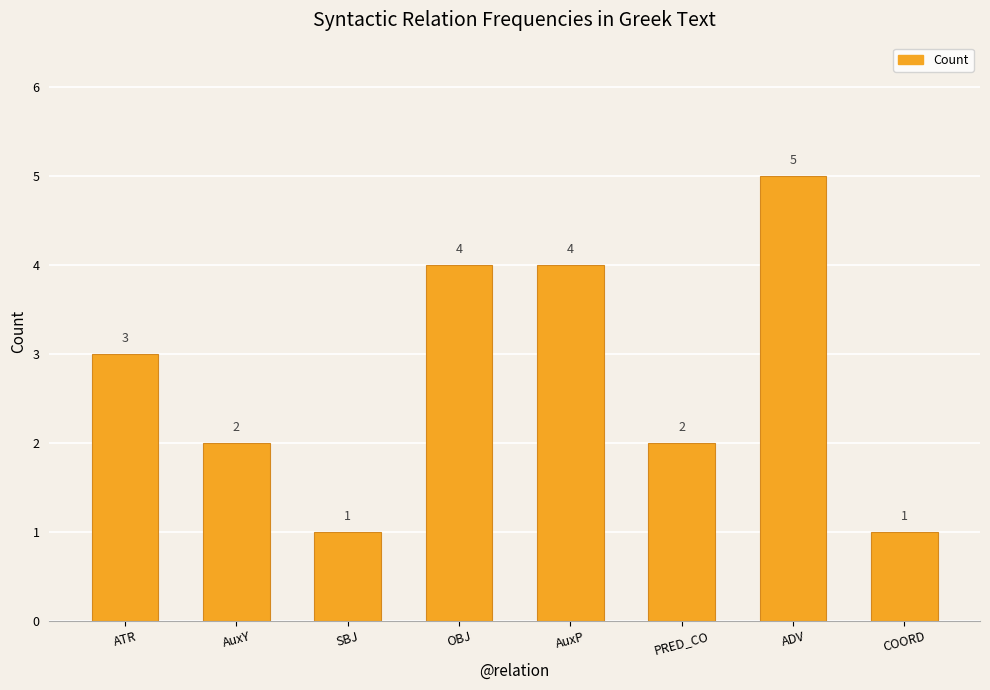

Reading left to right, list all the values displayed in this chart.

3	2	1	4	4	2	5	1